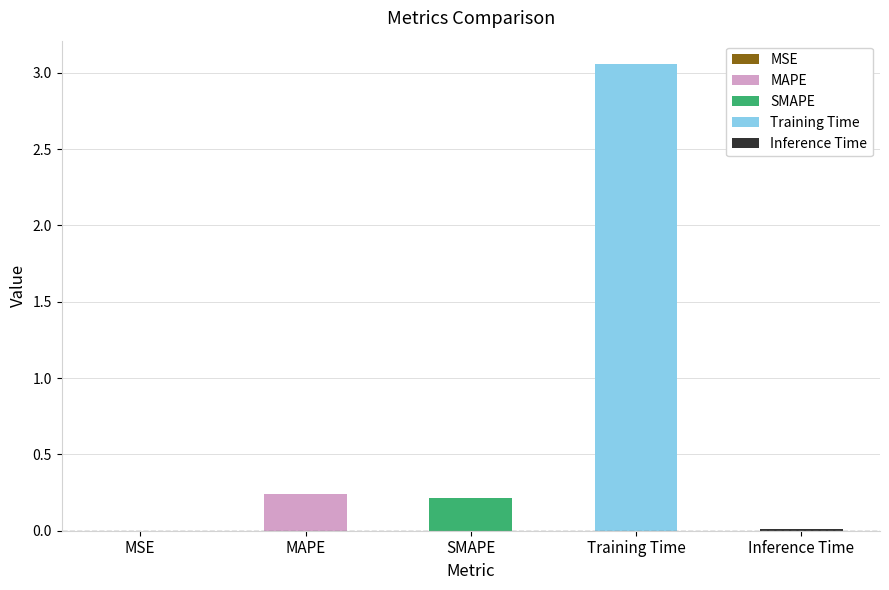

What is the label of the 3rd bar from the right?

SMAPE